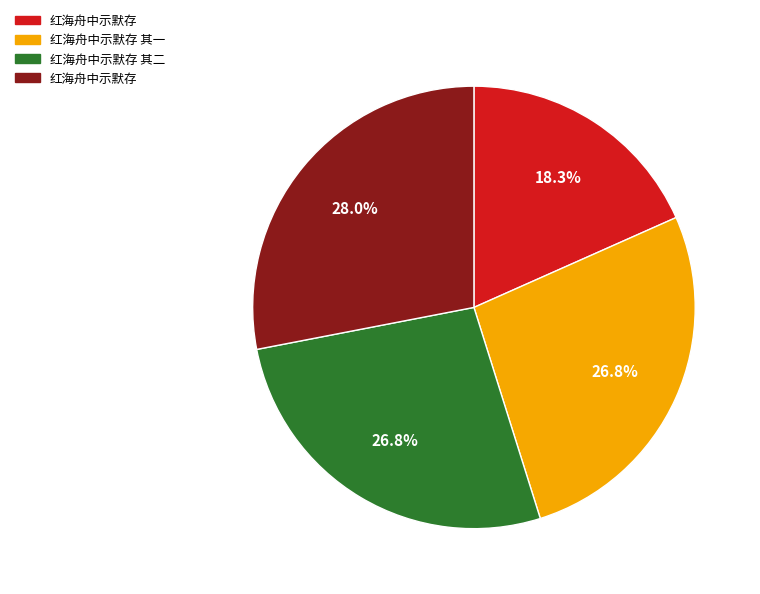

Is there any slice that represents more than half of the pie?

No